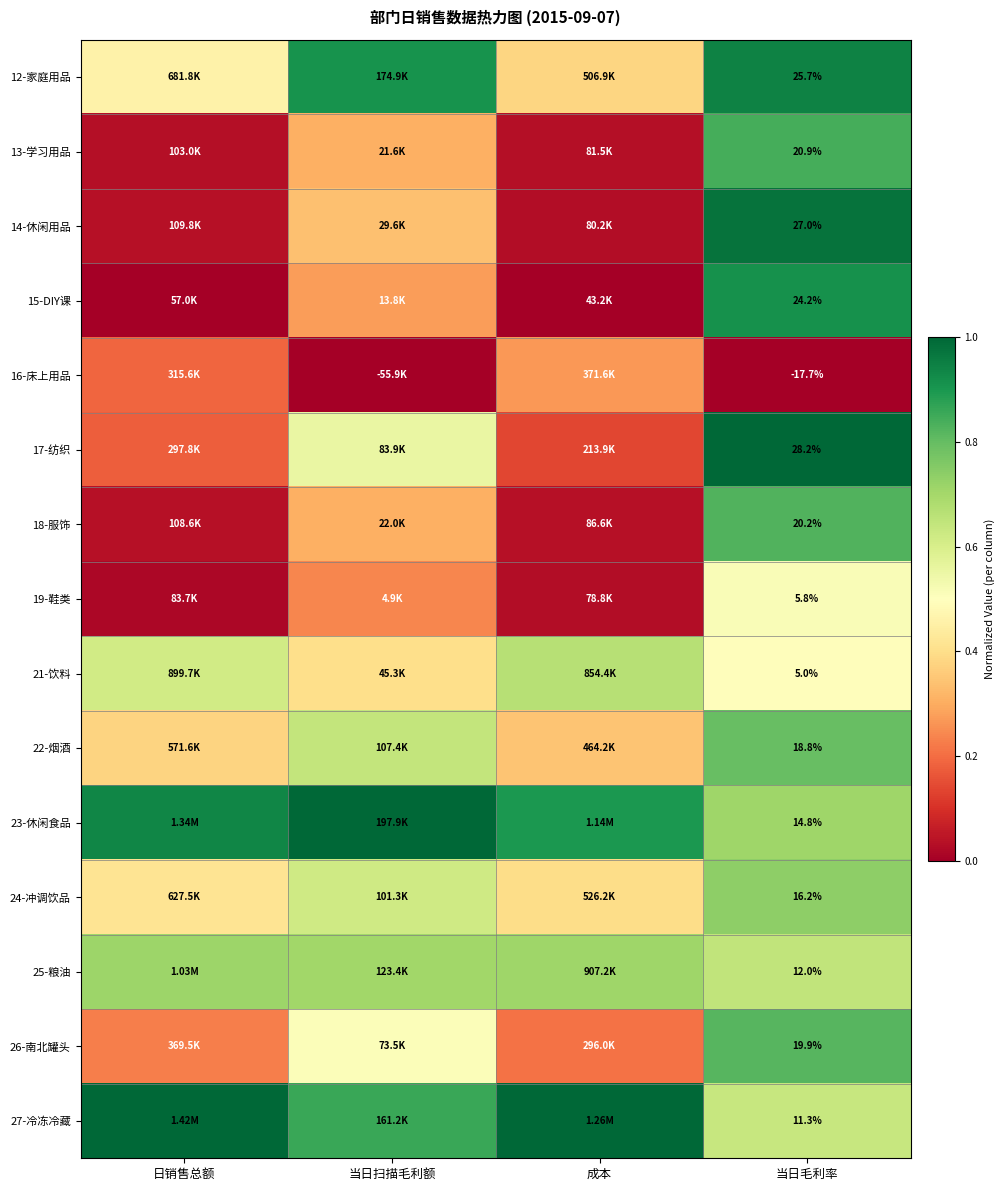

What is the difference between the second highest and minimum values in the 14-休闲用品 series?

0.3